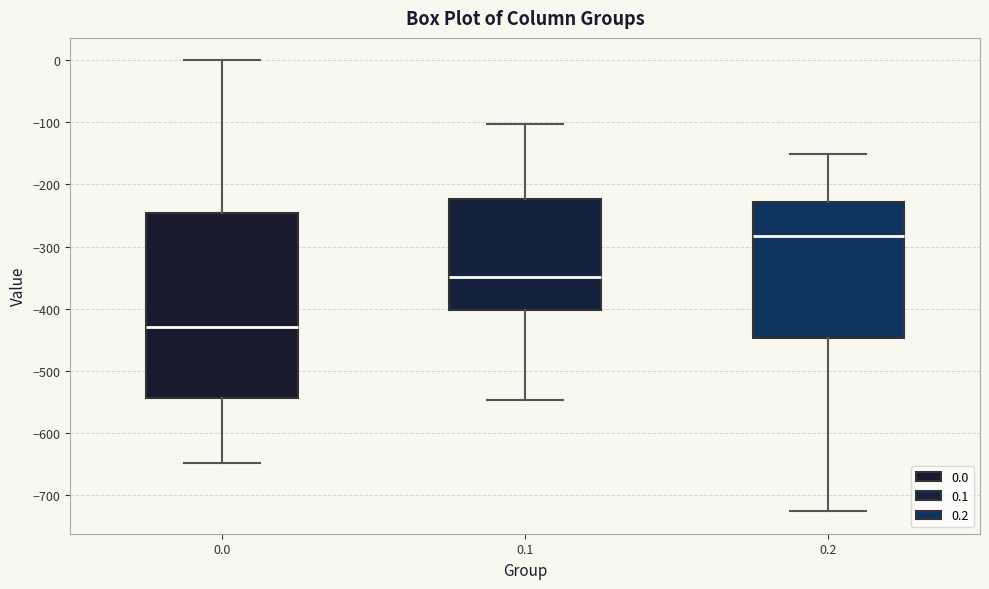

Where is the upper edge of the box at x = 0.0 on the y-axis? The values are not printed on the chart, so give them approximately, as read against the axis.

-250